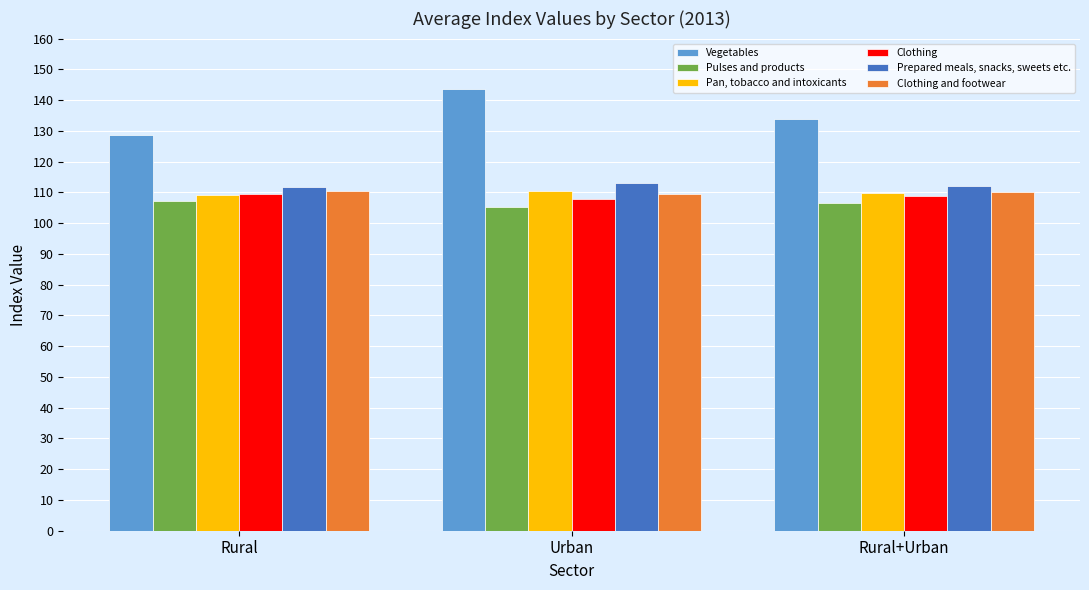

What is the label of the 3rd bar from the right?

Rural